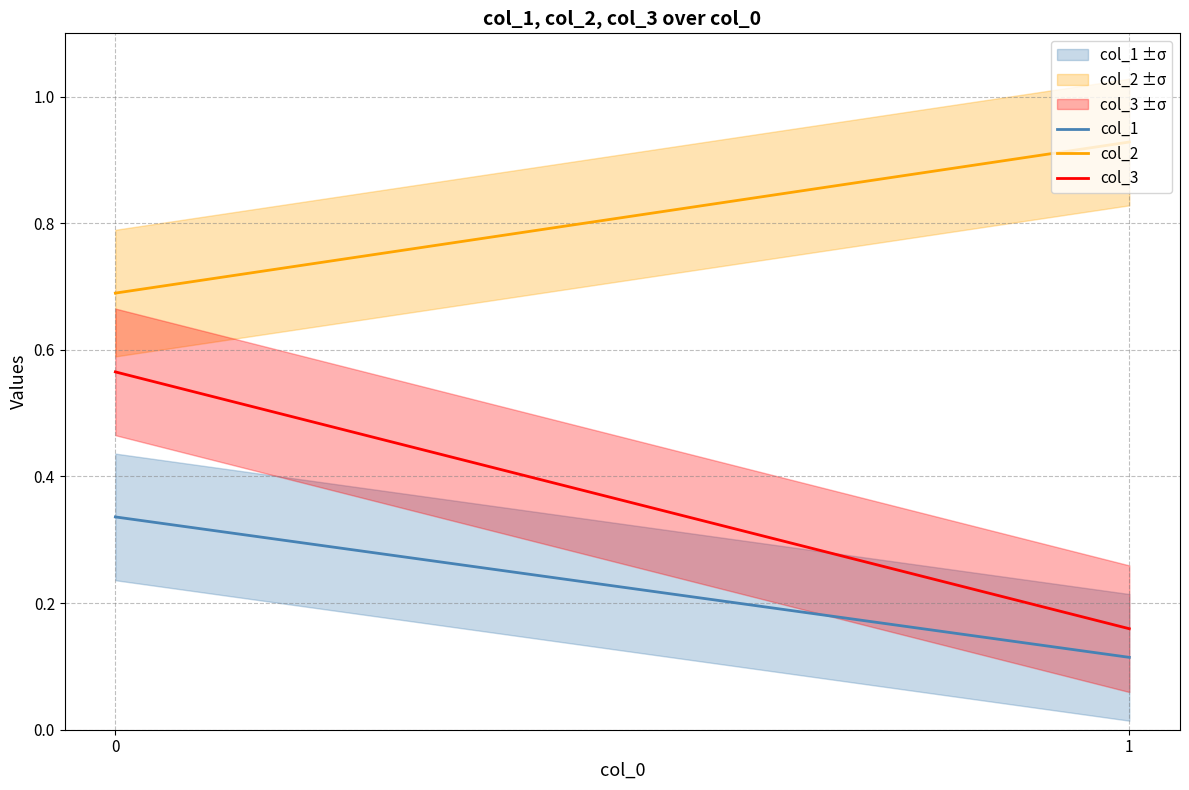

Count the col_1 values in the range 0 to 1.

2